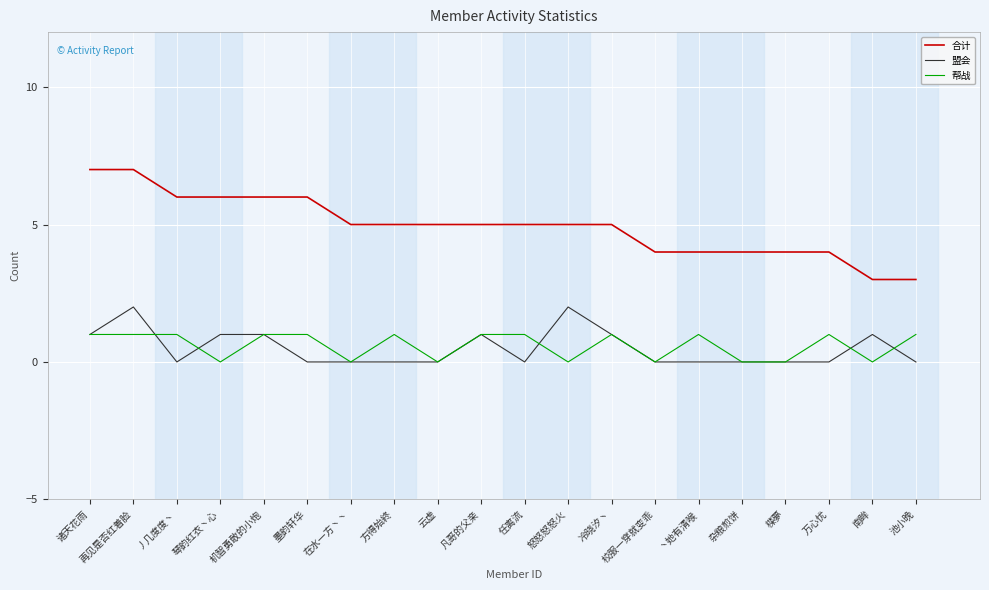

Does the chart have visible grid lines?

Yes